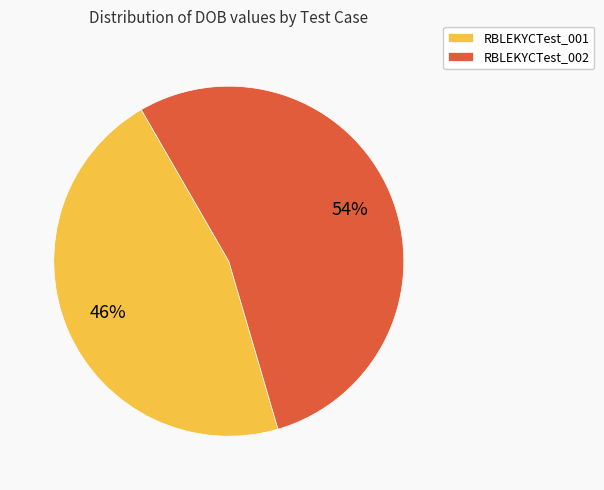

Do RBLEKYCTest_002 and RBLEKYCTest_001 together represent more than half of the pie?

Yes